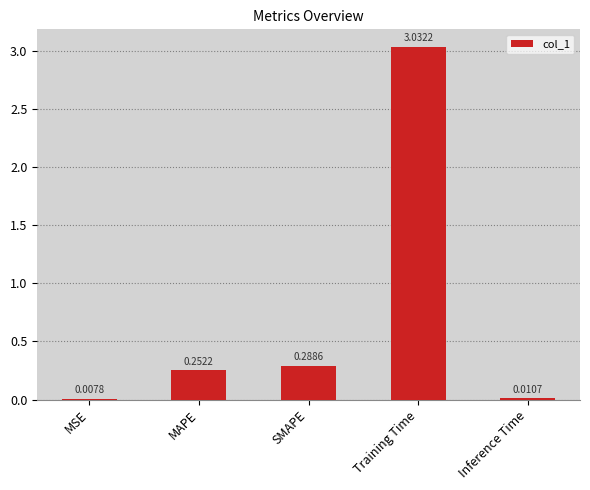

At which label is the value closest to 1?

SMAPE